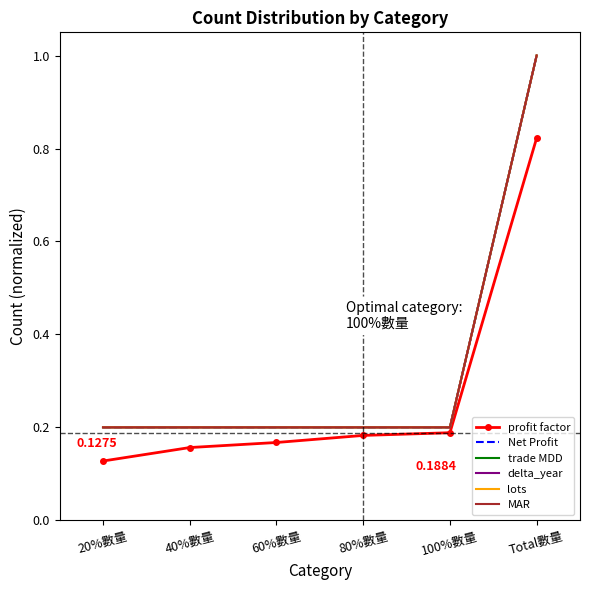

Count the number of categories in the chart.

6